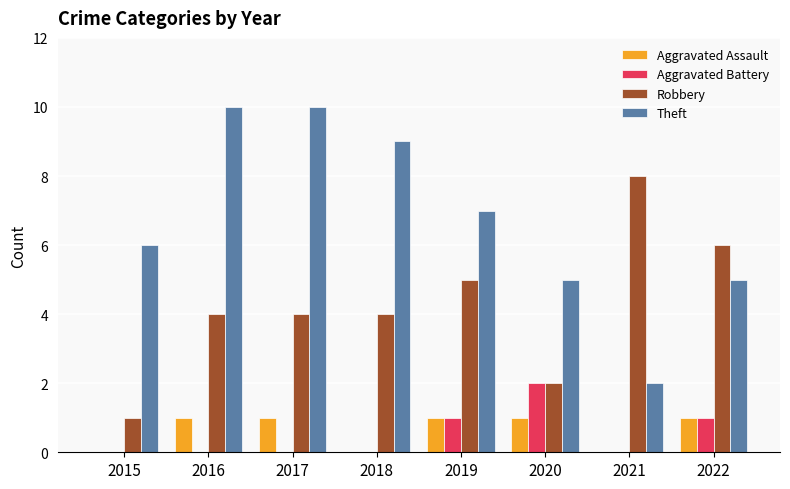

What is the approximate value of Theft at 2015?

6